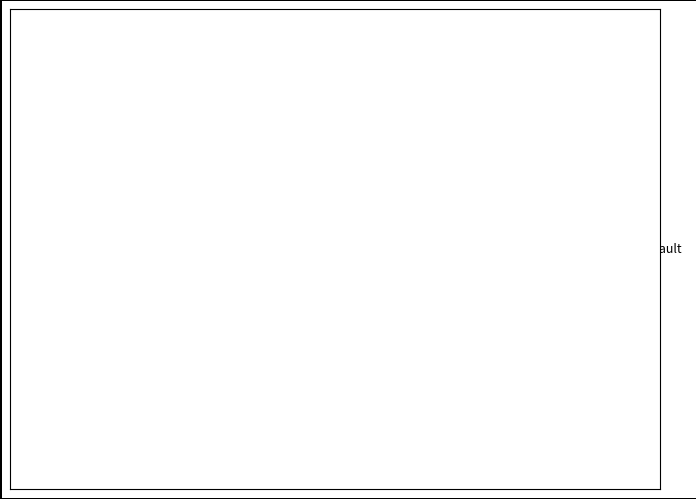

Combined, do Homicide and Arson account for over 50%?

No